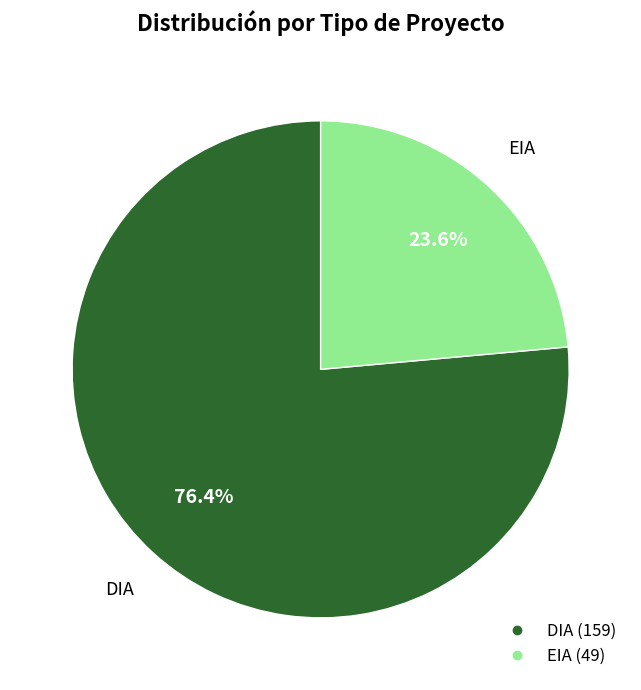

Which category has the smallest portion of the pie?

EIA